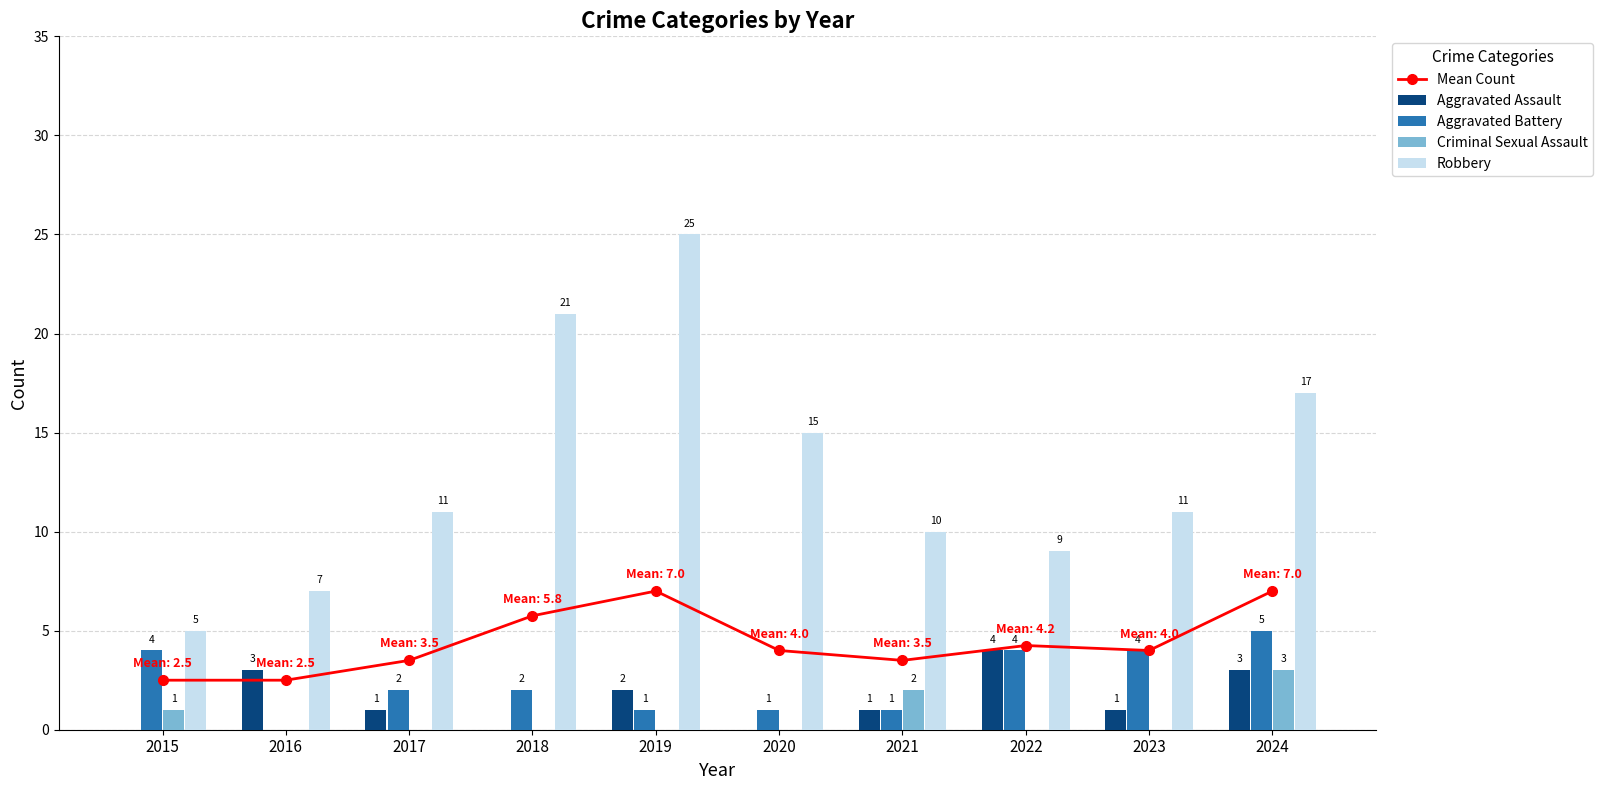

Which series has the widest spread of values?

Robbery